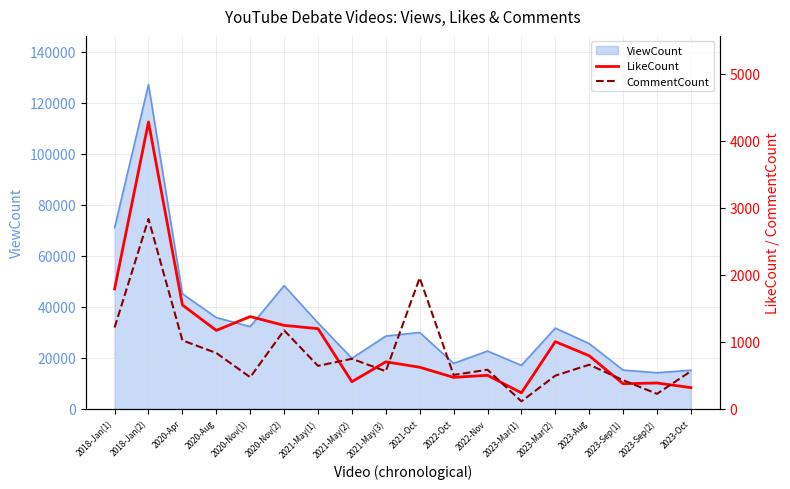

Reading left to right, transcribe all the data shown in this chart.

LikeCount: 1790	4282	1551	1171	1377	1246	1197	405	702	621	470	501	239	1003	793	375	386	317
CommentCount: 1214	2834	1022	834	472	1172	642	747	562	1955	506	584	112	496	659	428	224	563